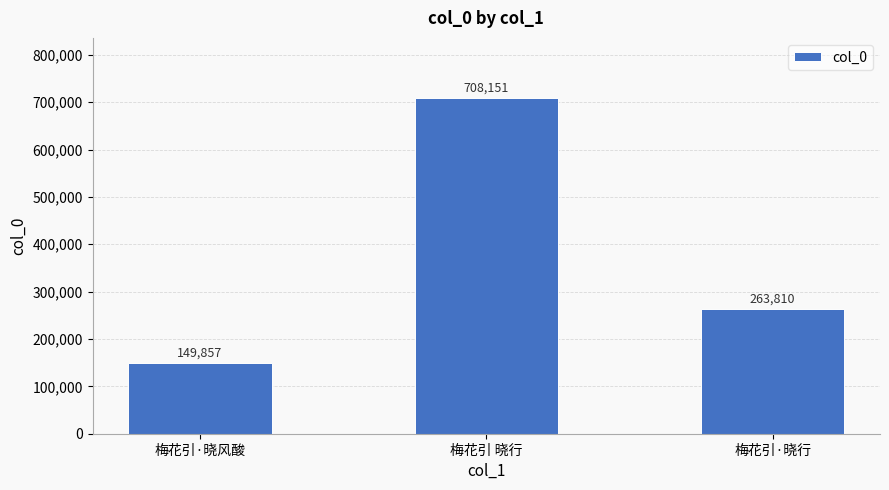

How many values are below 263810?

1